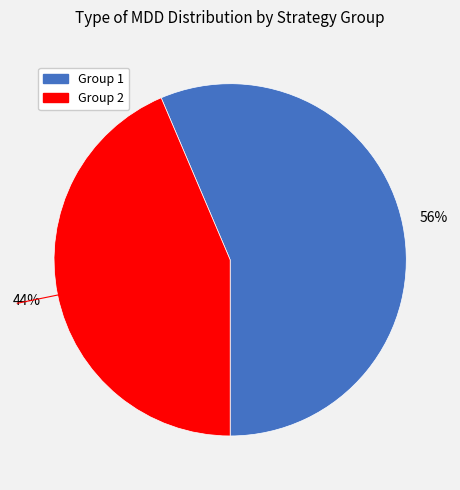

Does any single category account for the majority?

Yes